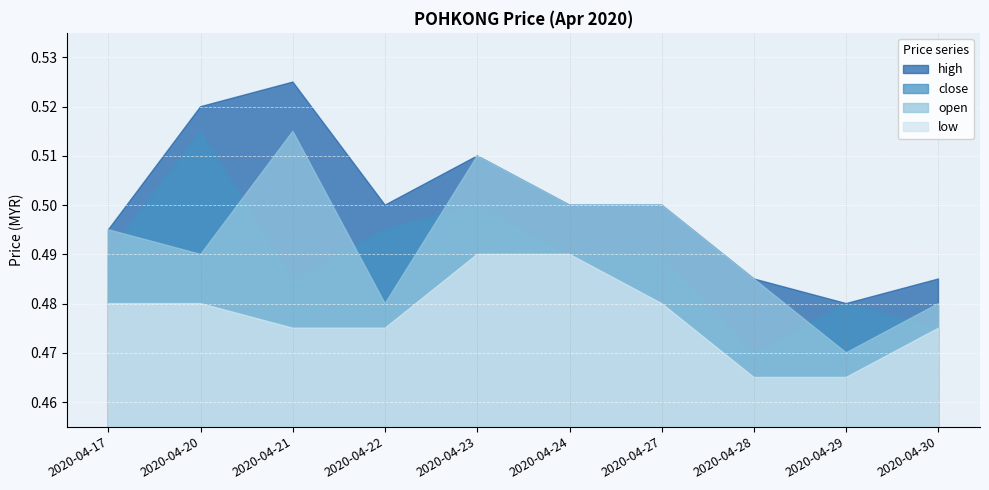

True or false: high and low cross at least once.

False